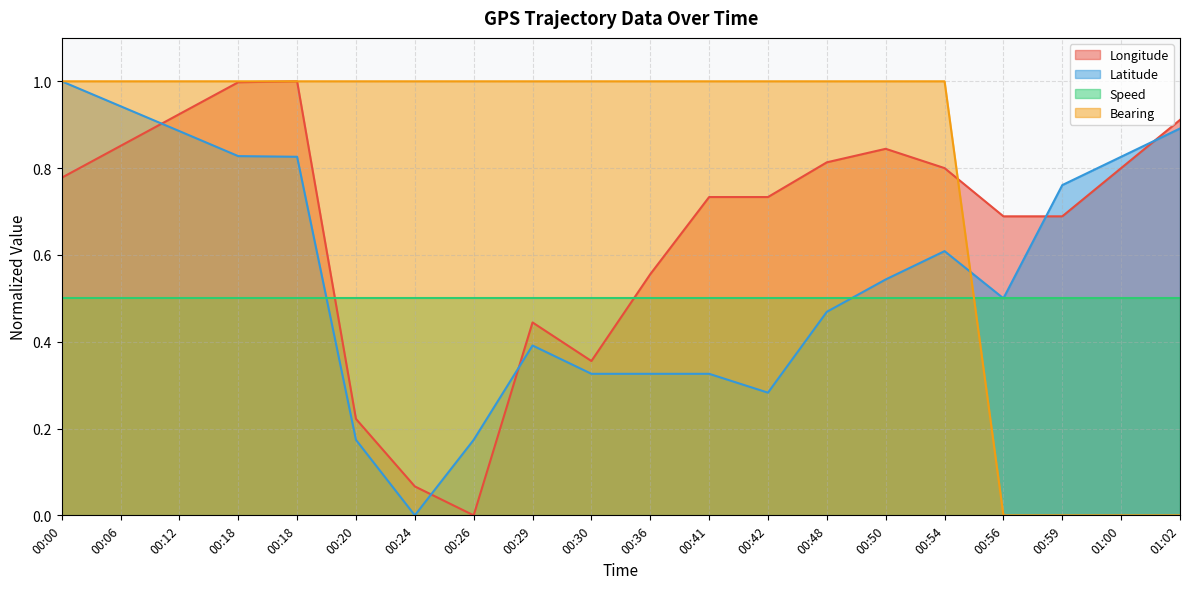

What are all the series names shown in the legend?

Longitude, Latitude, Speed, Bearing